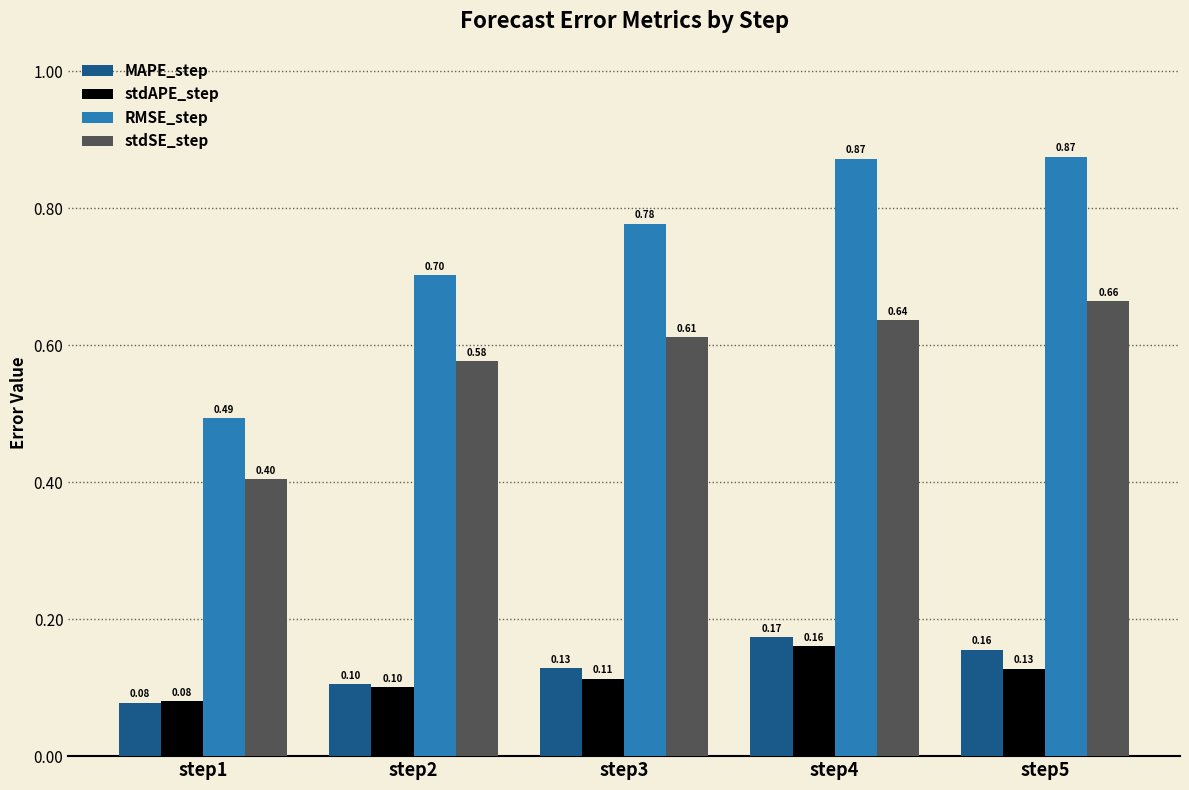

What is the sum of the stdSE_step values at step2 and step1?

1.0